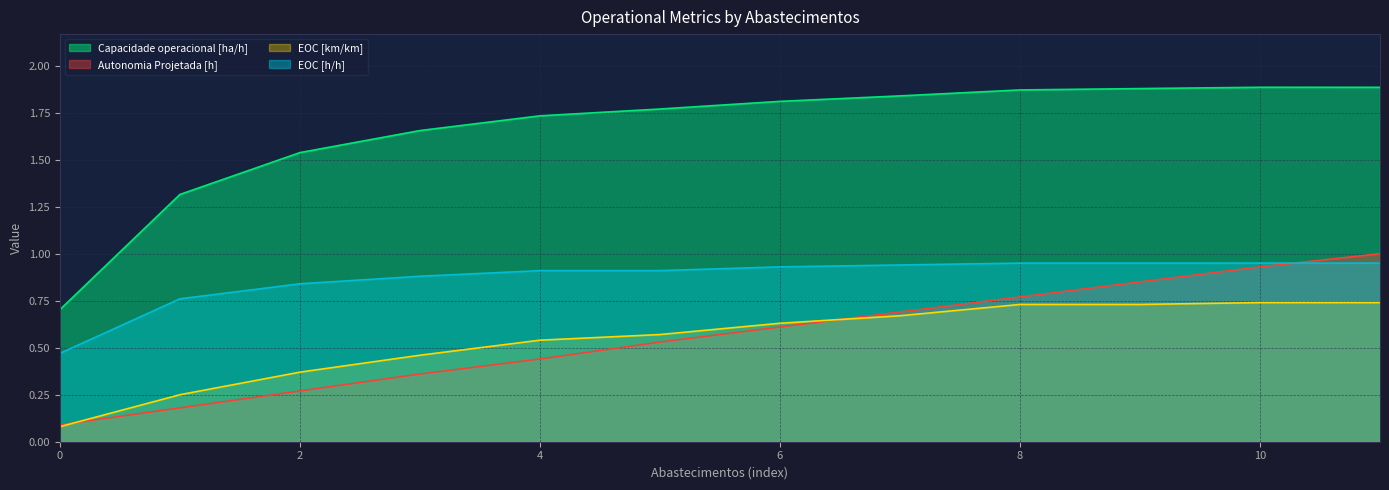

Does the chart have visible grid lines?

Yes